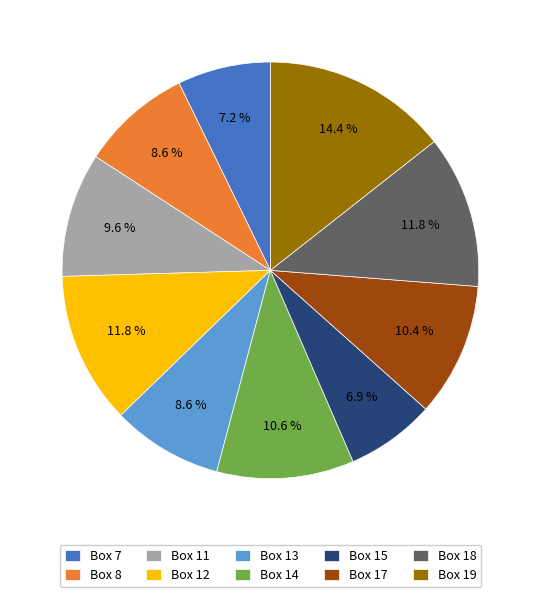

What percentage is NOT represented by Box 18?

88.2%